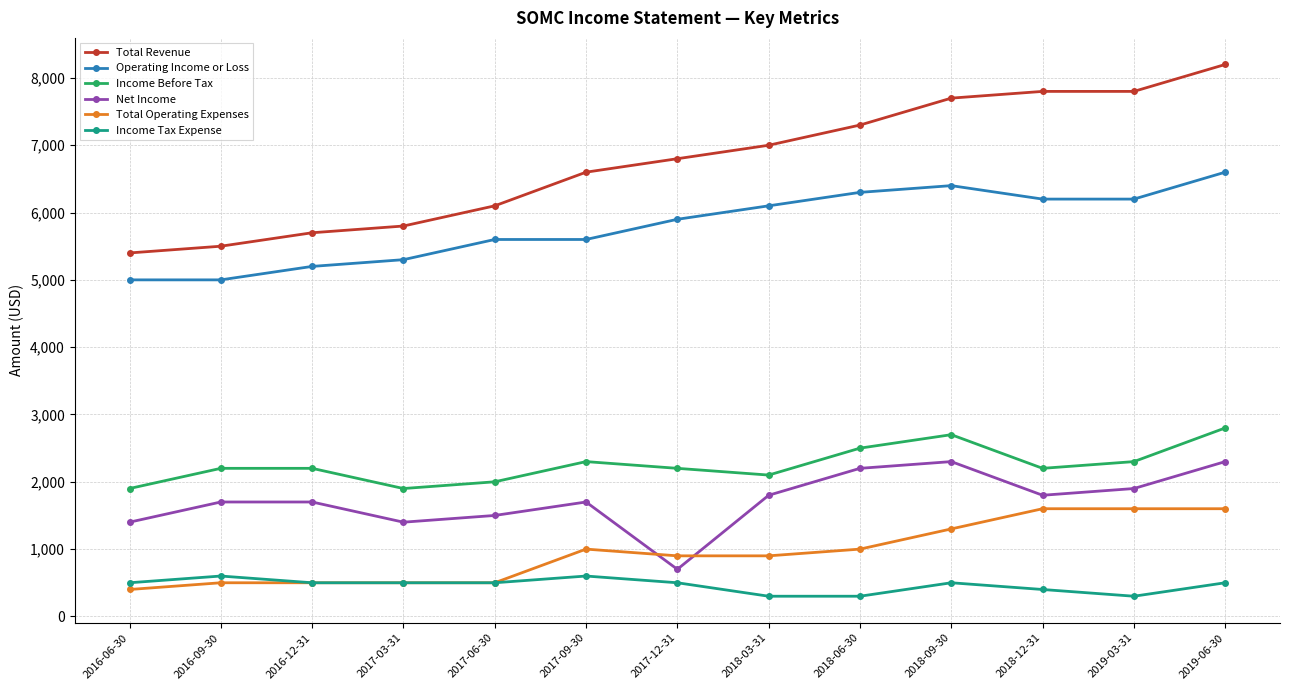

True or false: Income Tax Expense has more than 0 interior local peaks.

True